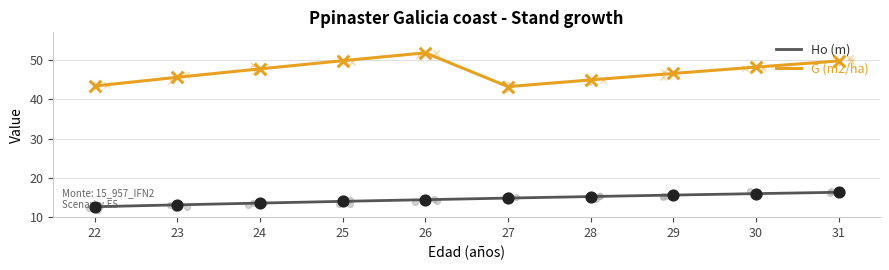

Which series has the largest total across all categories?

G (m2/ha)